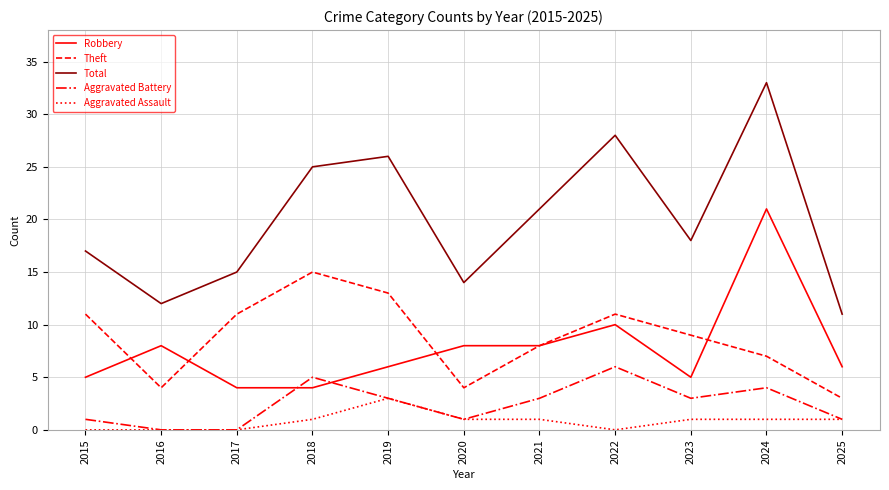

True or false: Aggravated Assault and Robbery intersect in this chart.

False